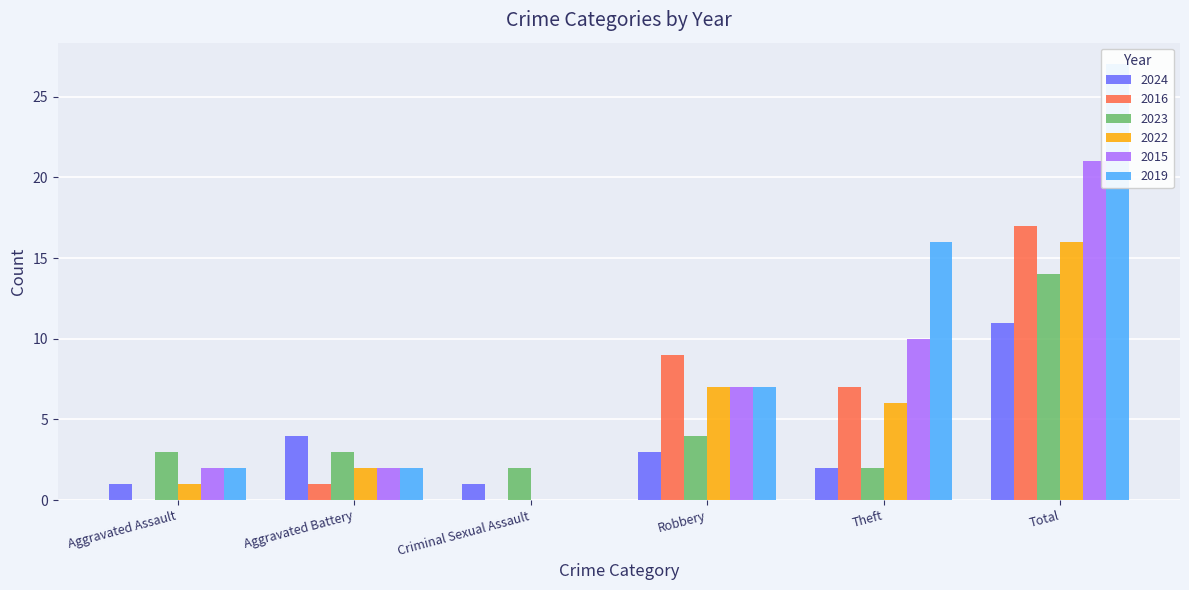

Is the value of 2016 at Total greater than the value of 2023 at Aggravated Battery?

Yes